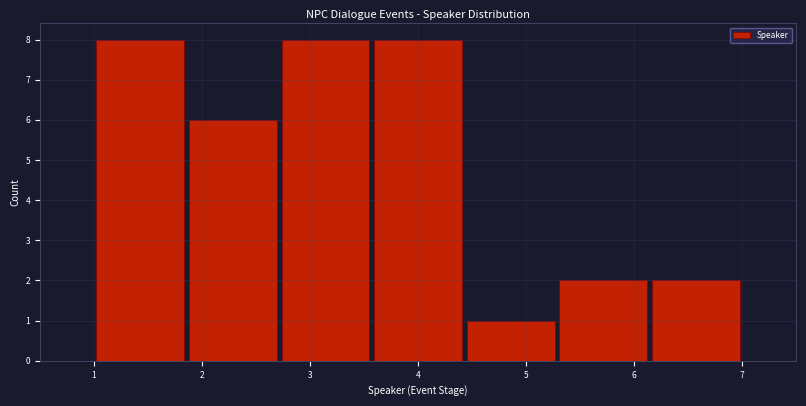

Reading left to right, list every bar in this chart as the range it spans on the x-axis followed by its height. Neither the bar edges nor the heights are printed on the chart, so give them approximately, as read against the axes.

1.0 to 1.9: 8
1.9 to 2.7: 6
2.7 to 3.6: 8
3.6 to 4.4: 8
4.4 to 5.3: 1
5.3 to 6.1: 2
6.1 to 7.0: 2